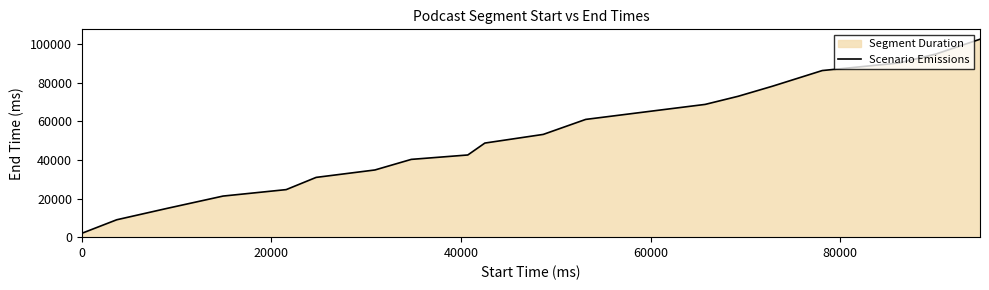

What is the difference between the maximum and minimum values?

100400